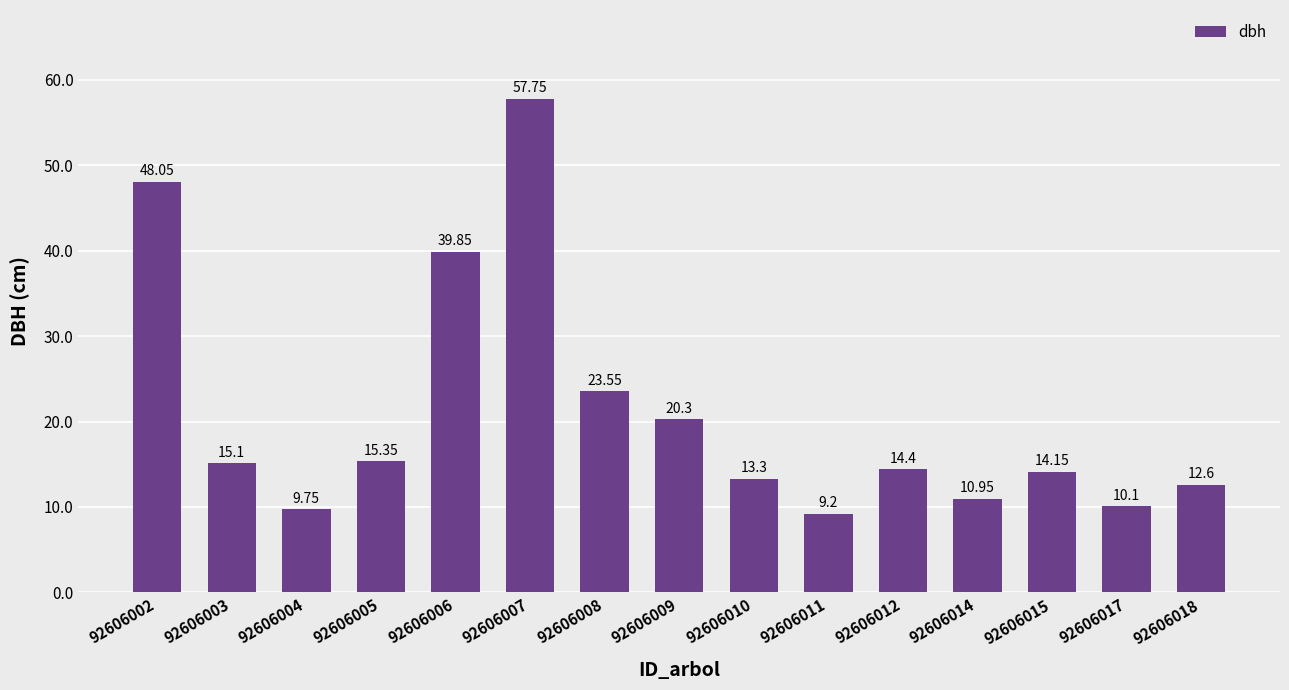

Are the bars grouped side by side (vs. stacked)?

No